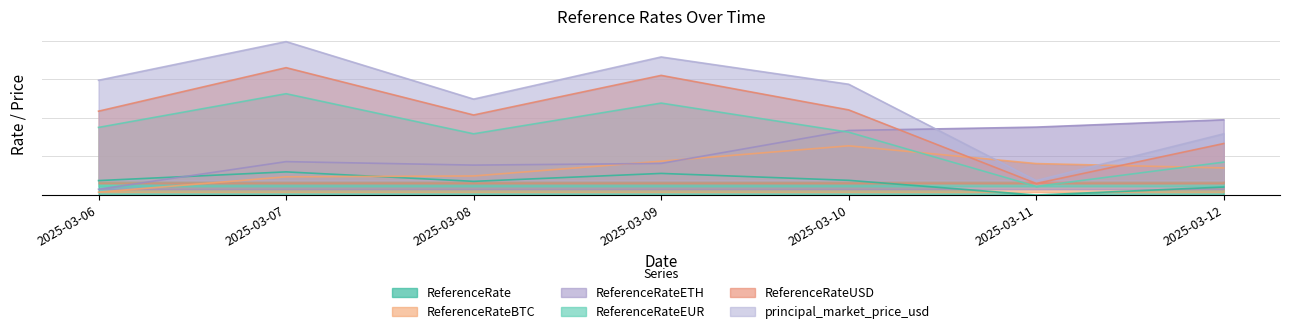

What is the value of the ReferenceRate point at the 4th from the left?

1.1